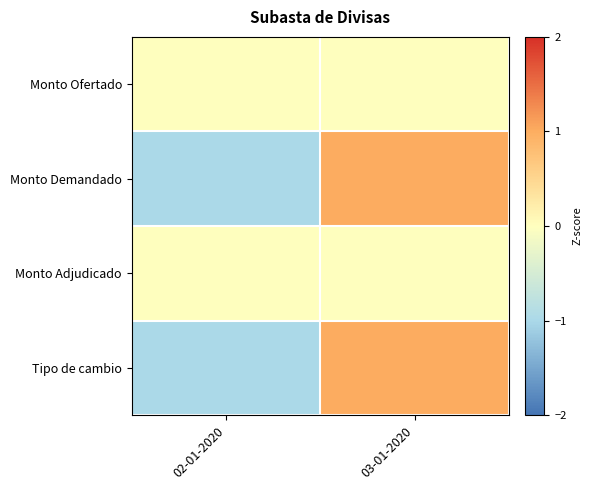

How many distinct data groups are displayed?

4